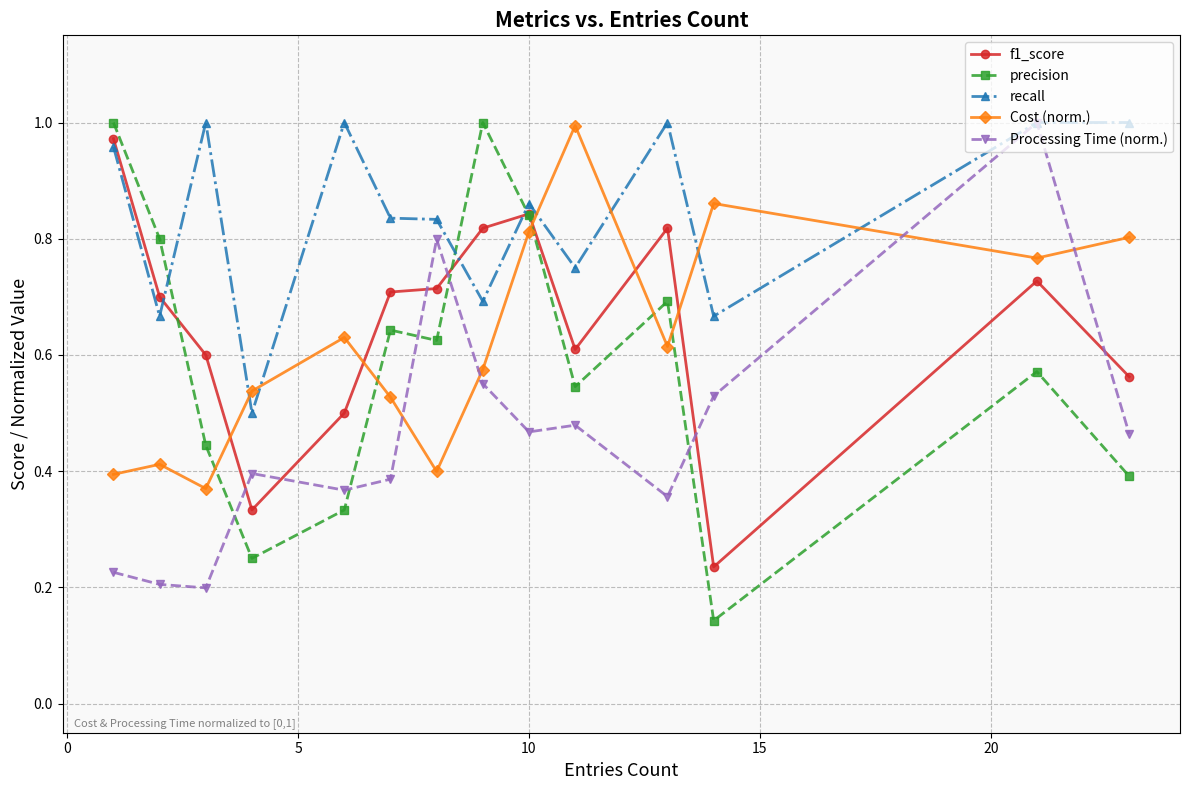

Does the chart display data point markers on the line(s)?

Yes